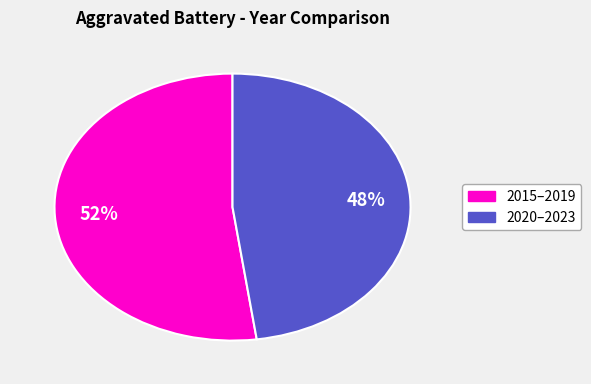

Is there a majority slice in this chart?

Yes